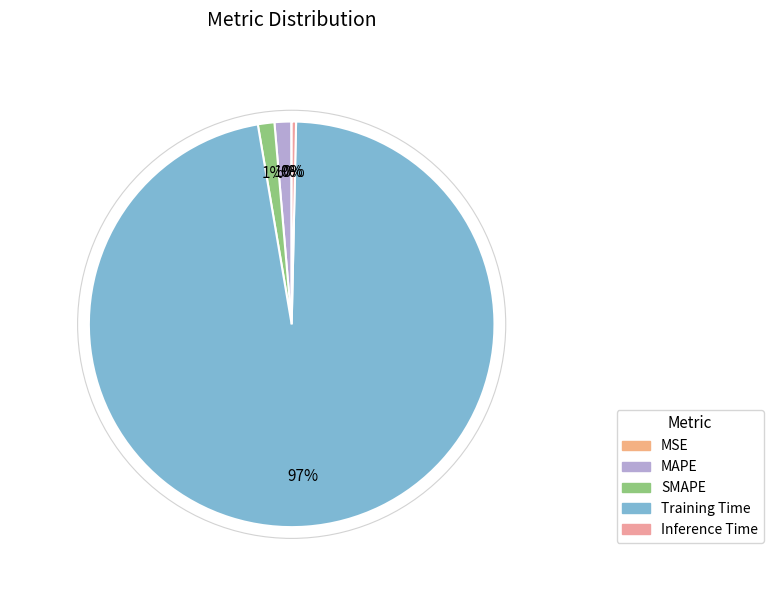

How much of the chart is everything except MSE?

100.0%